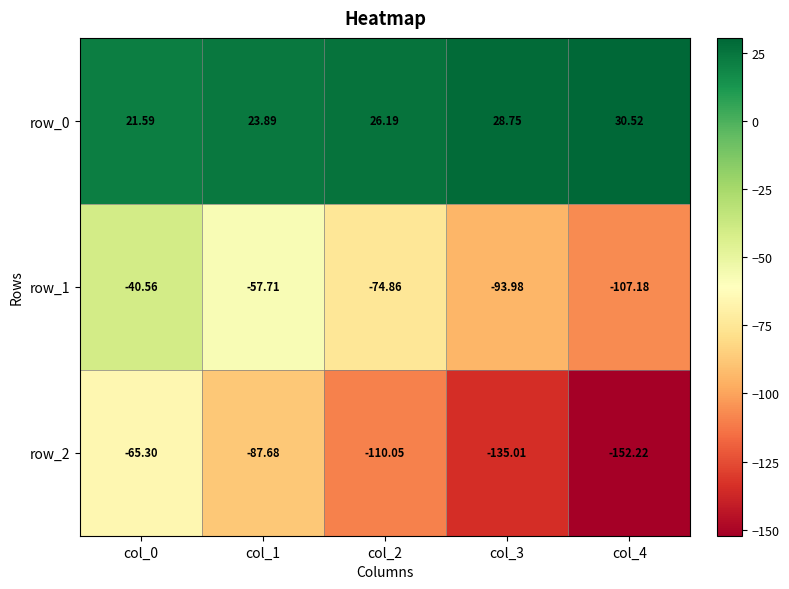

List the series in order of their overall mean, highest first.

row_0, row_1, row_2